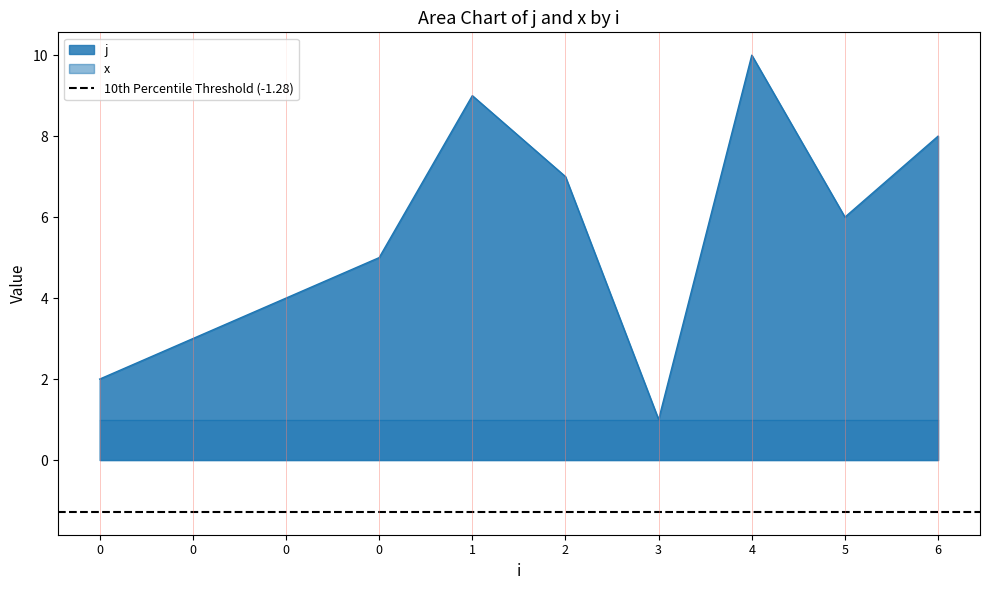

Between 6 and 4, which is larger?

4